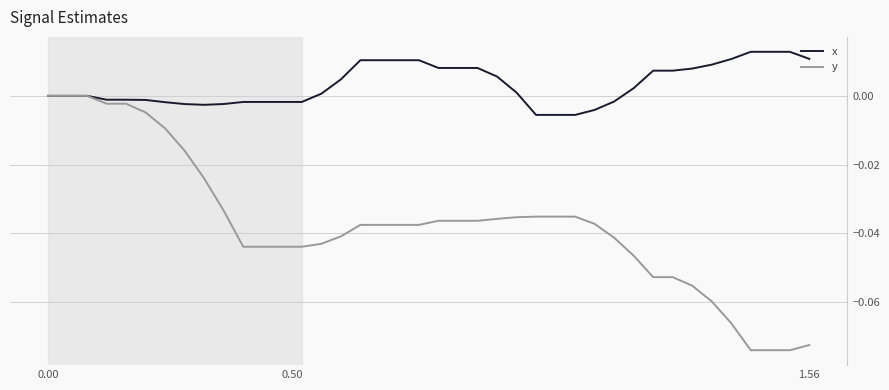

Which series has the widest spread of values?

y